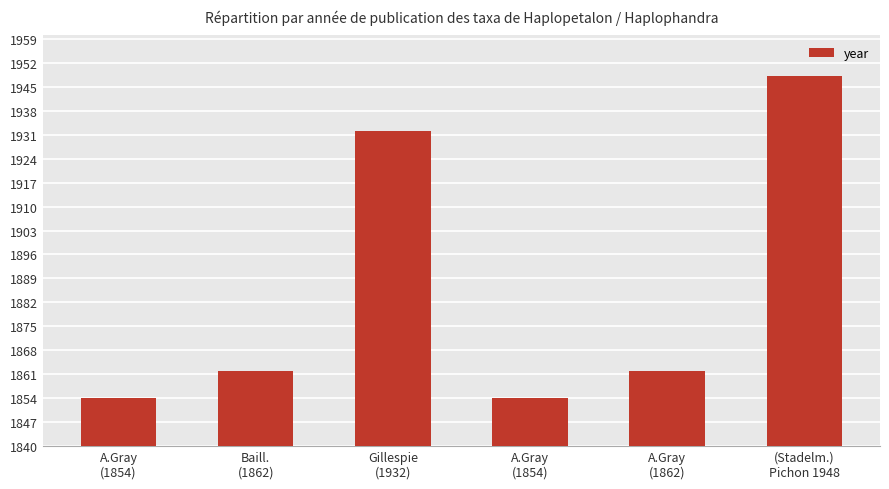

How many bars are there in total?

6